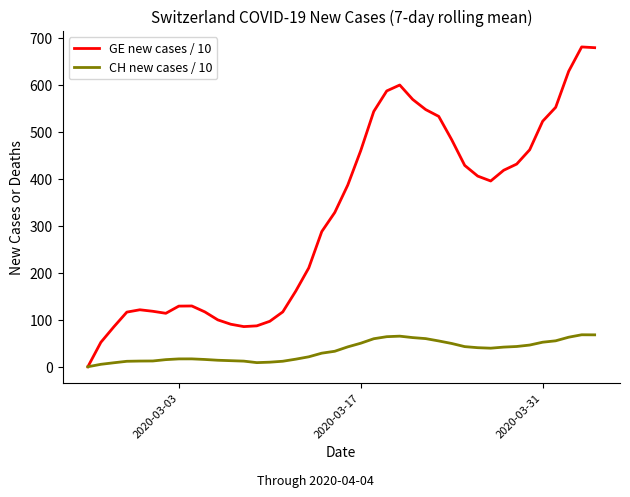

What is the difference between the second highest and second lowest values in the CH new cases / 10 series?

62.7